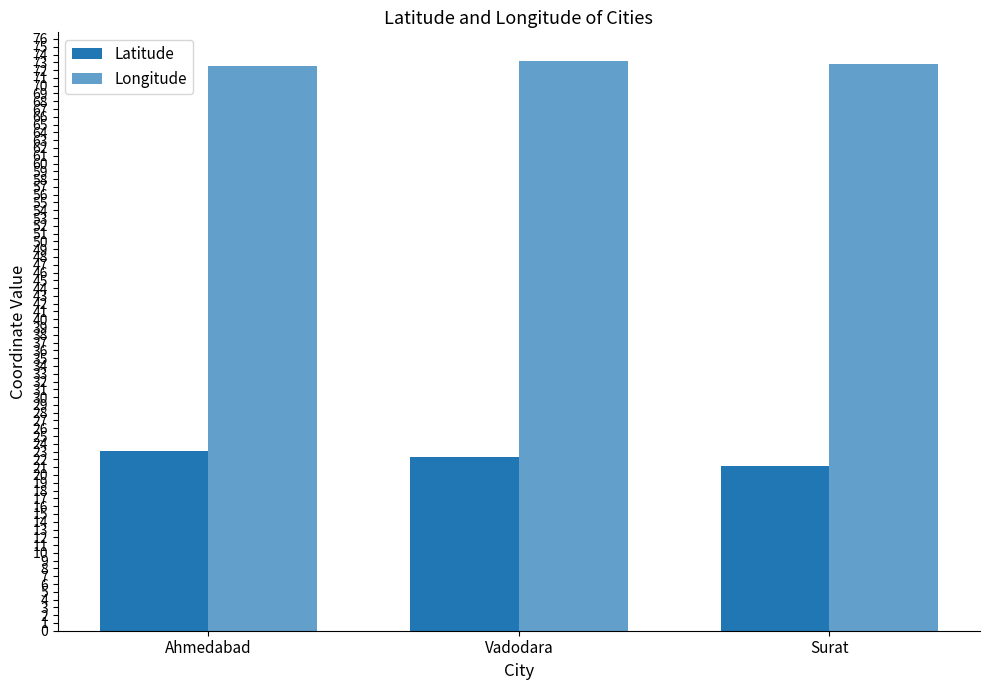

The value of Latitude at Vadodara is 38.8. True or false?

False